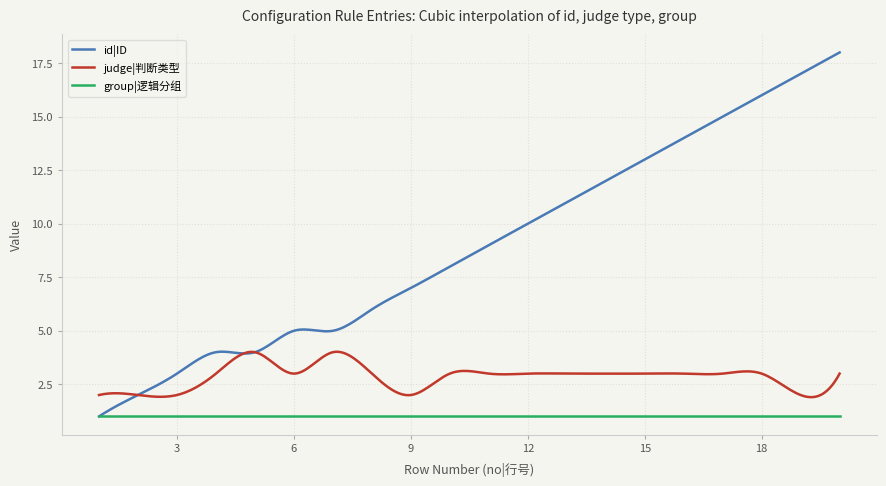

What are all the series names shown in the legend?

id|ID, judge|判断类型, group|逻辑分组